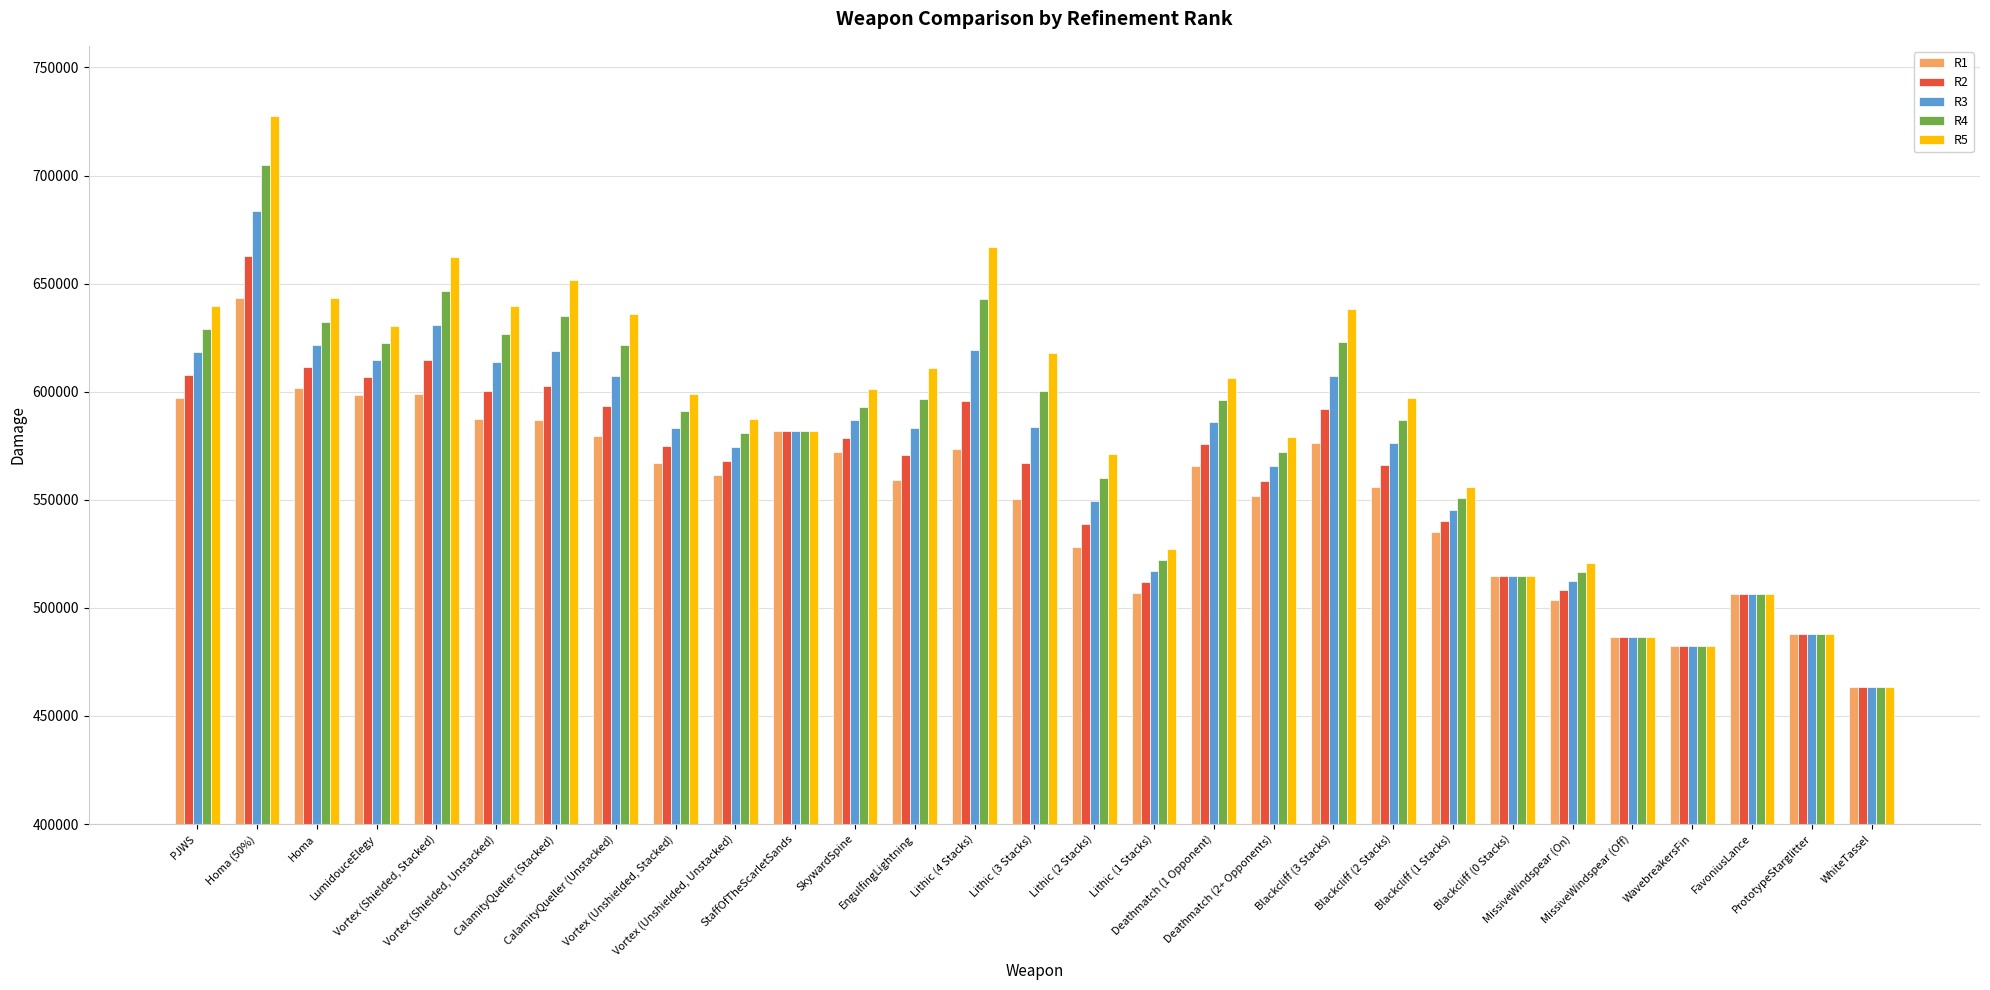

Which label corresponds to the largest value in the chart?

Homa (50%)